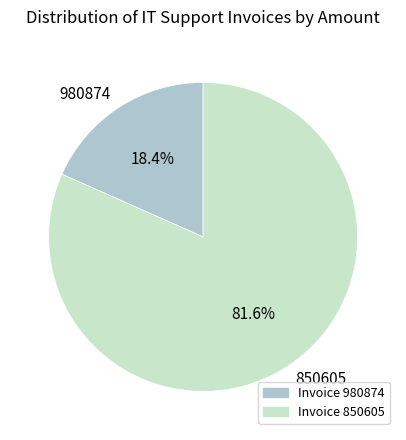

To the nearest percent, what is the average slice percentage?

50%